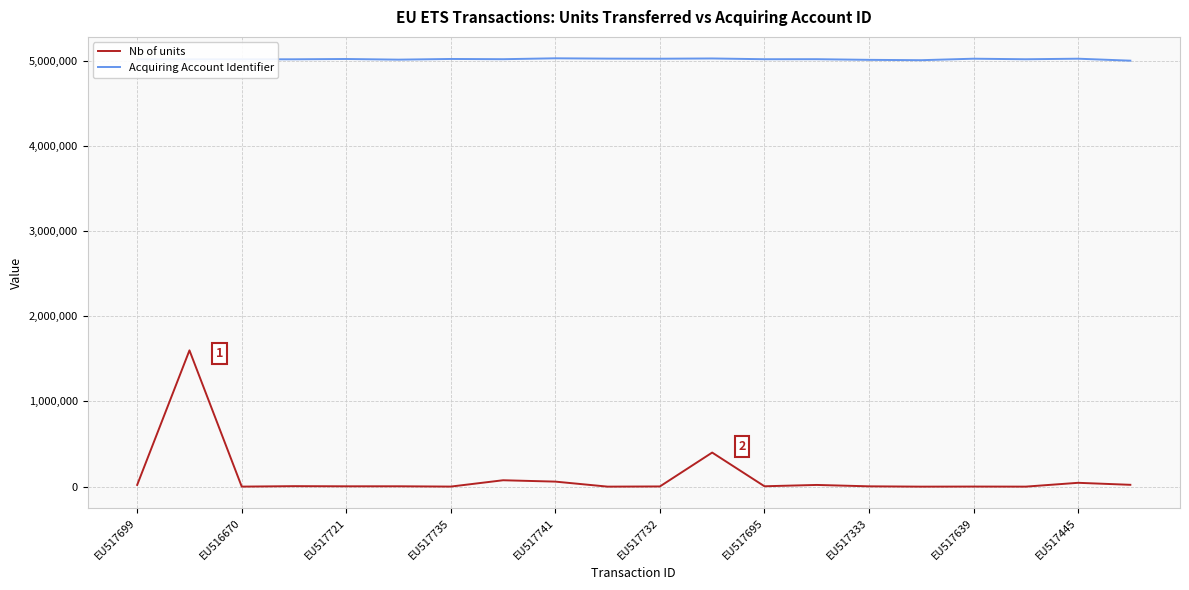

What is the greatest value displayed?

5027936